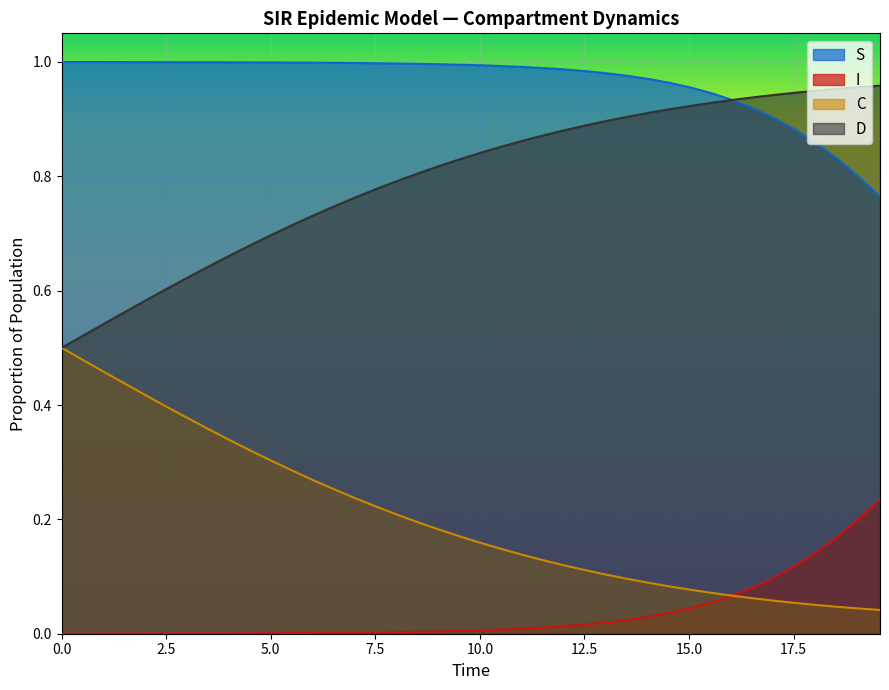

At how many categories does at least one series exceed 0?

40